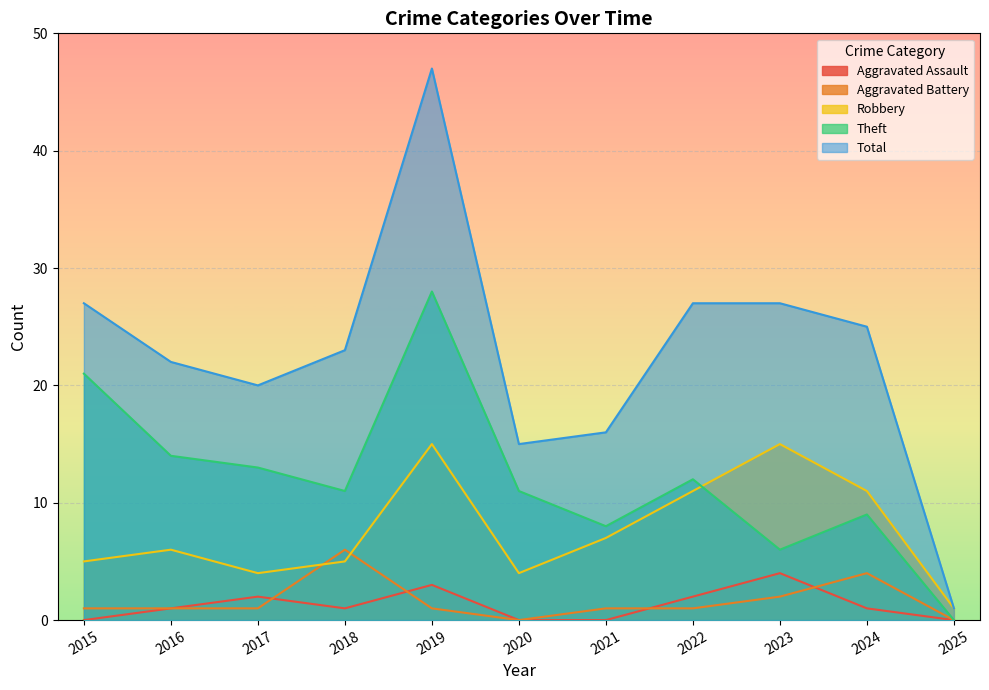

What is the value of the Theft point at the 5th from the left?

28